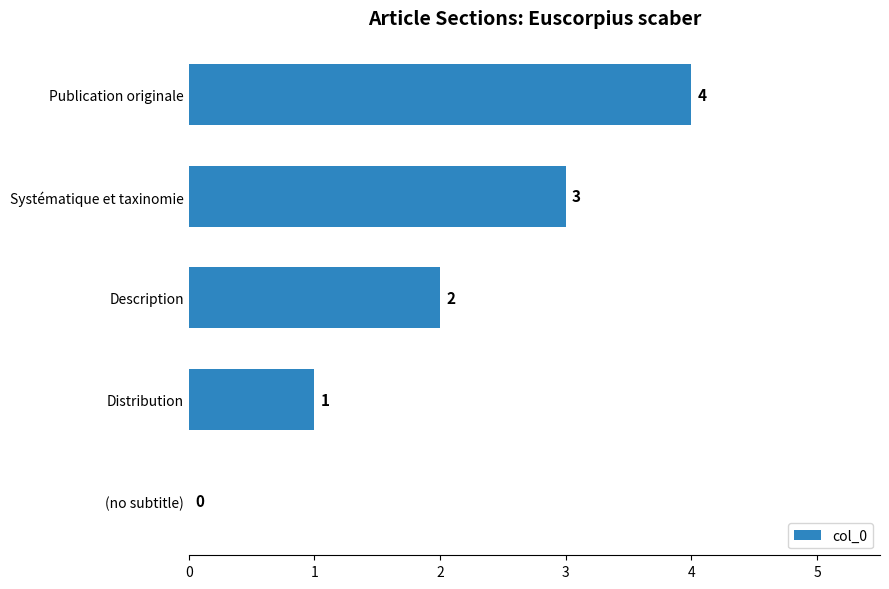

What is the change in value from Distribution to Publication originale?

+3